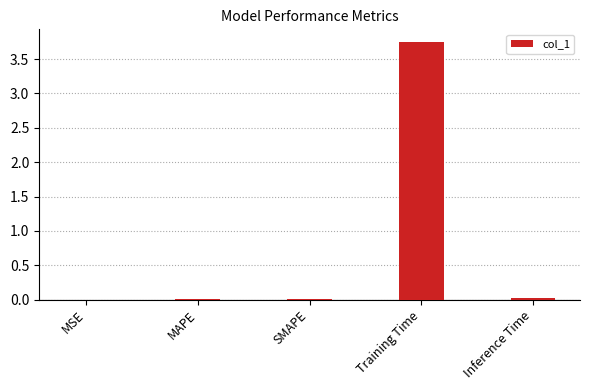

Which label corresponds to the largest value in the chart?

Training Time